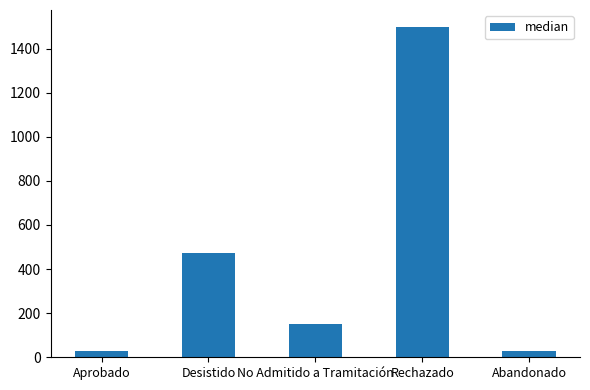

What is the change in value from Desistido to Abandonado?

-445